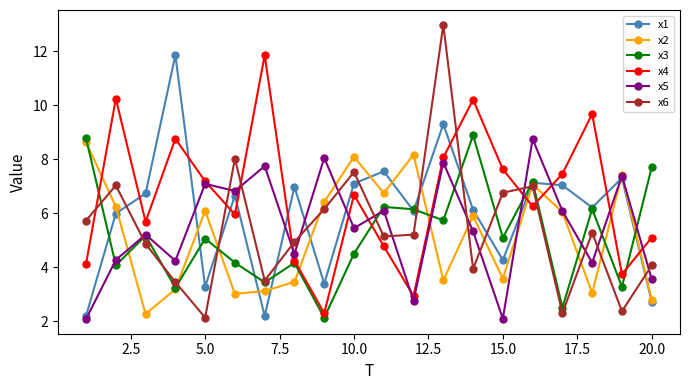

Which series has the largest total across all categories?

x4